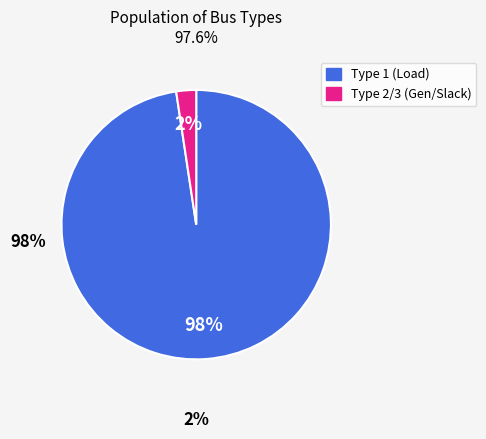

Is there a majority slice in this chart?

Yes